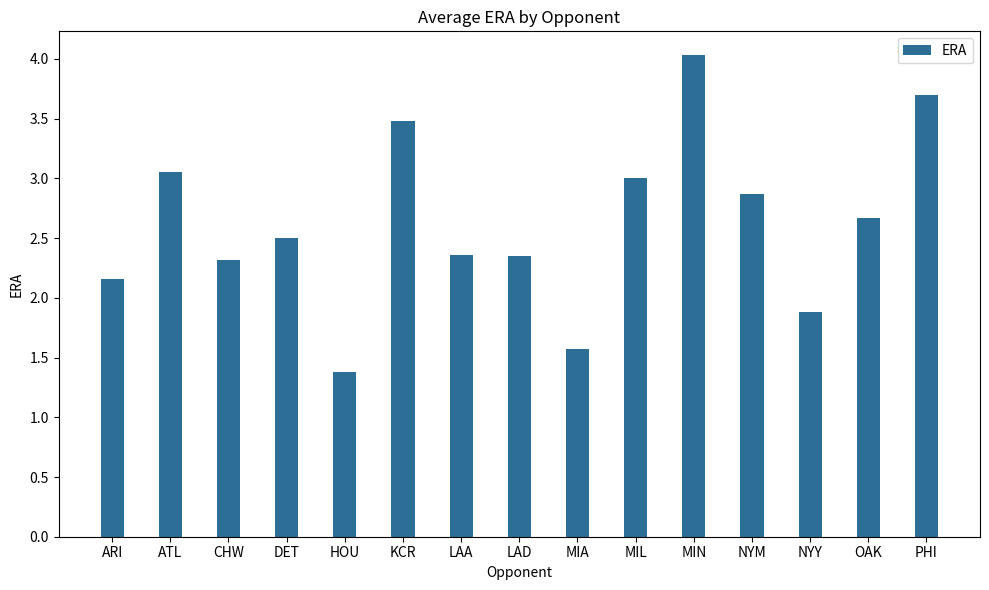

Approximately how many times larger is the value at LAD compared to NYM?

0.8